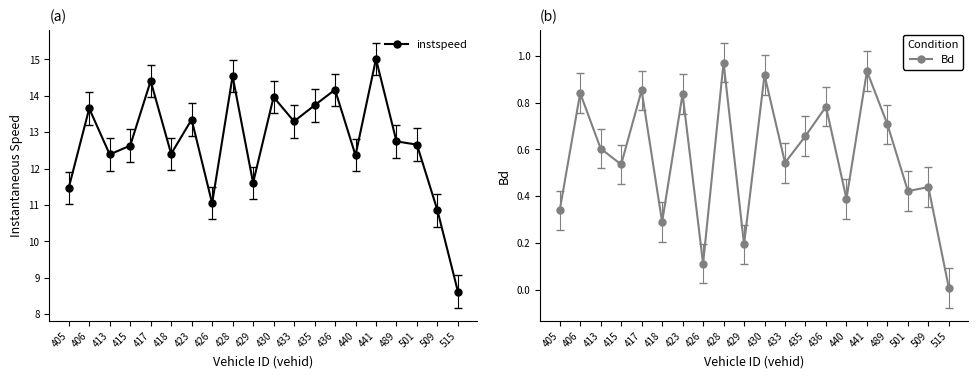

True or false: instspeed has a value of 10.9 at 509.

True